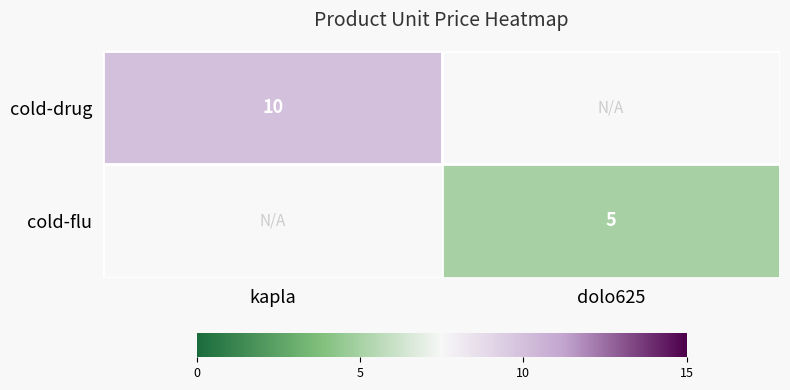

The cold-flu series shows 5 at dolo625. True or false?

True